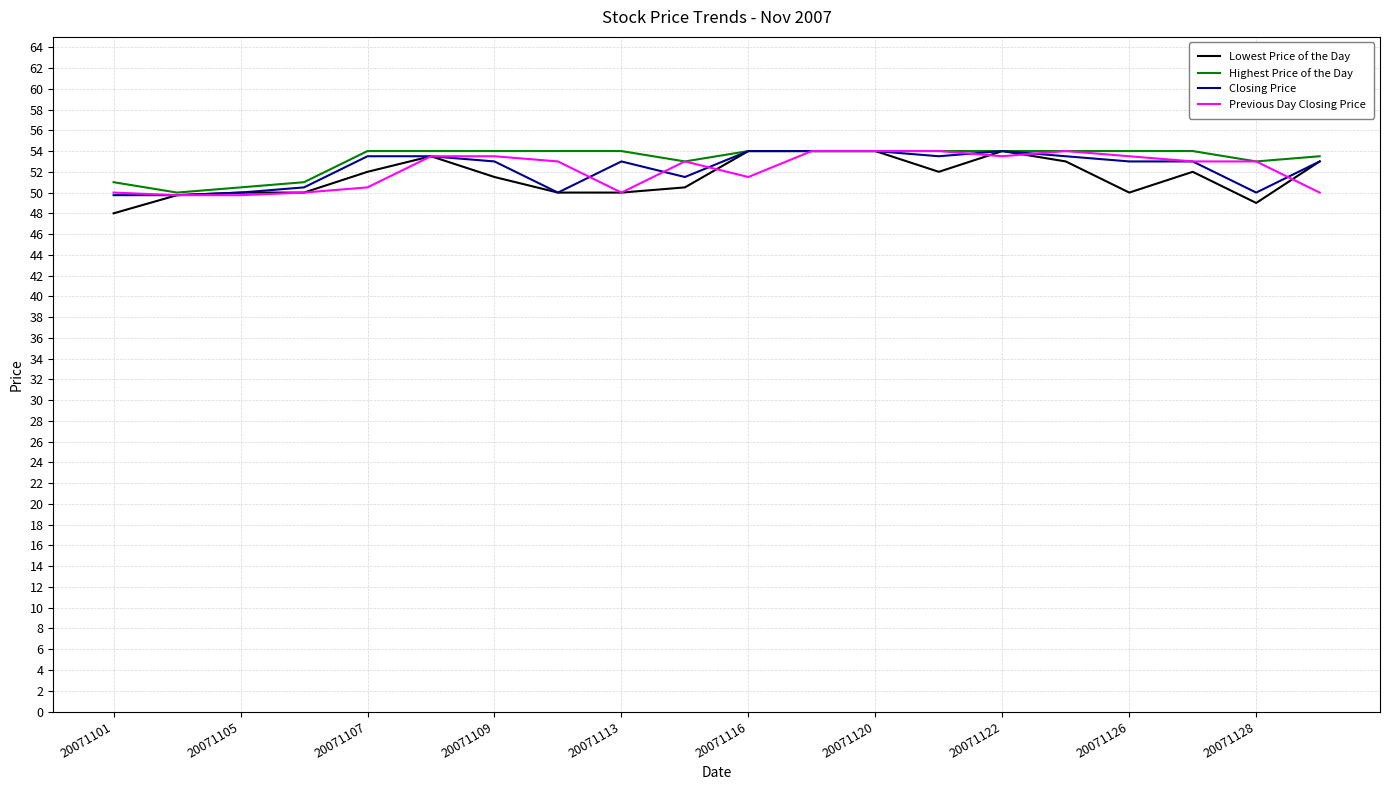

What is the maximum value for Previous Day Closing Price?

54.0